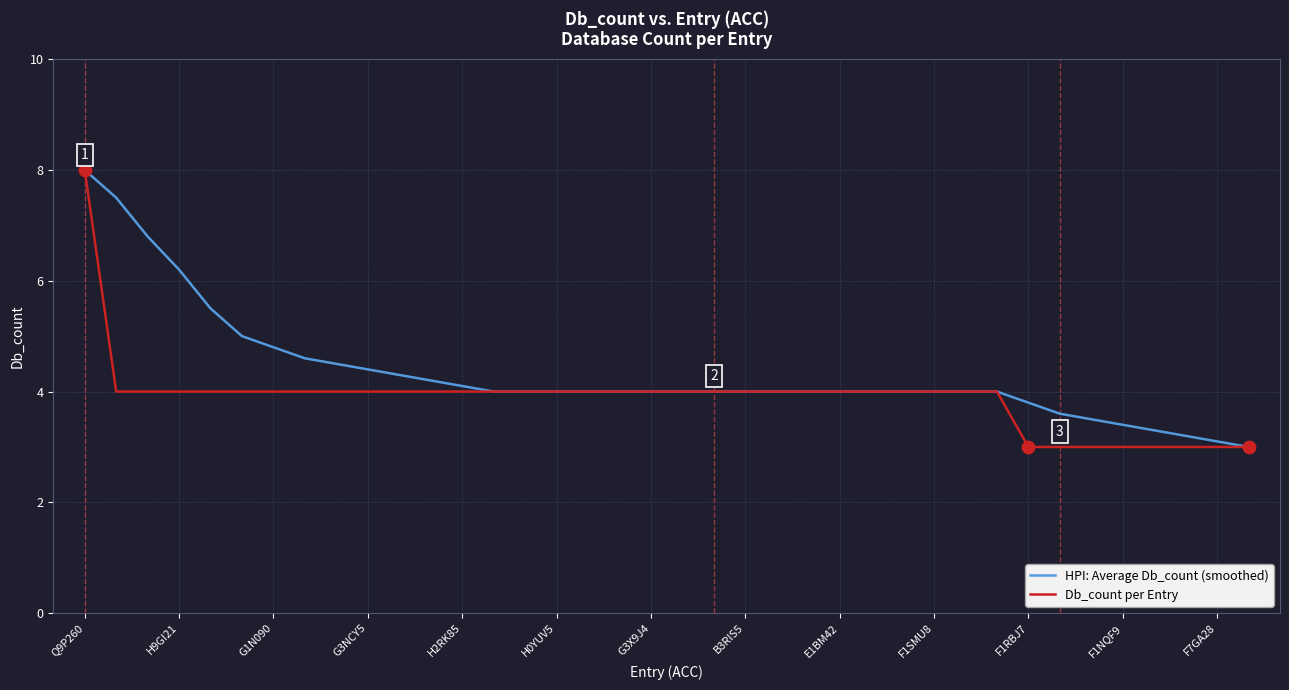

Which series has the largest total across all categories?

HPI: Average Db_count (smoothed)